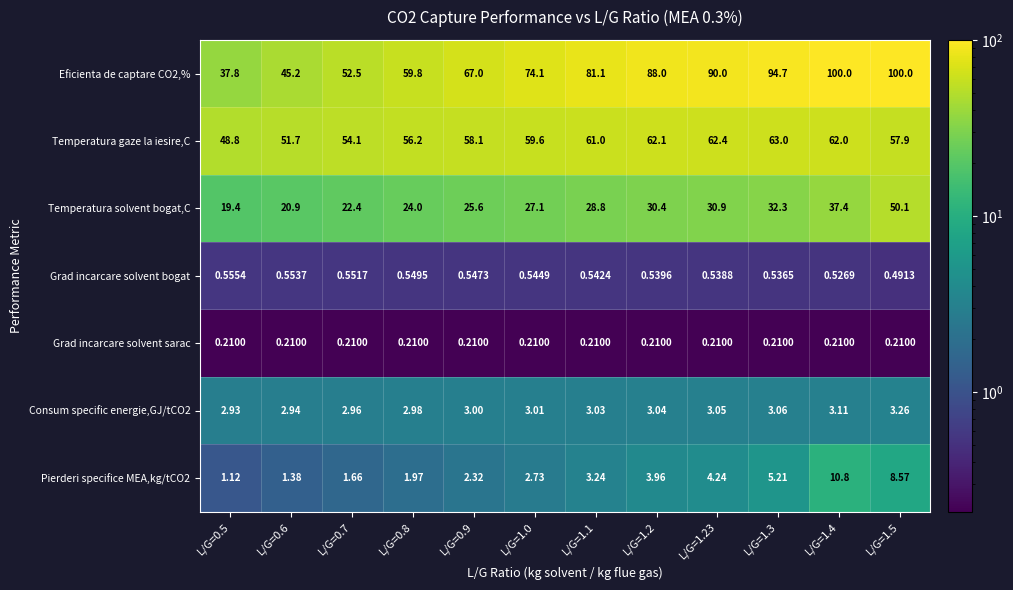

At how many categories does at least one series exceed 45?

12